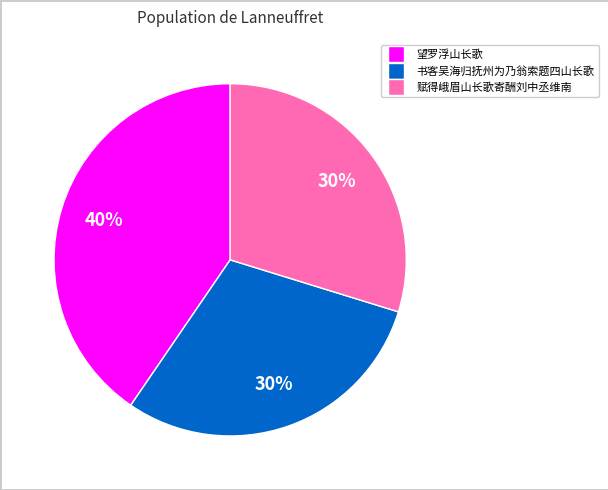

The 赋得峨眉山长歌寄酬刘中丞维南 slice represents 30% of the pie. True or false?

True